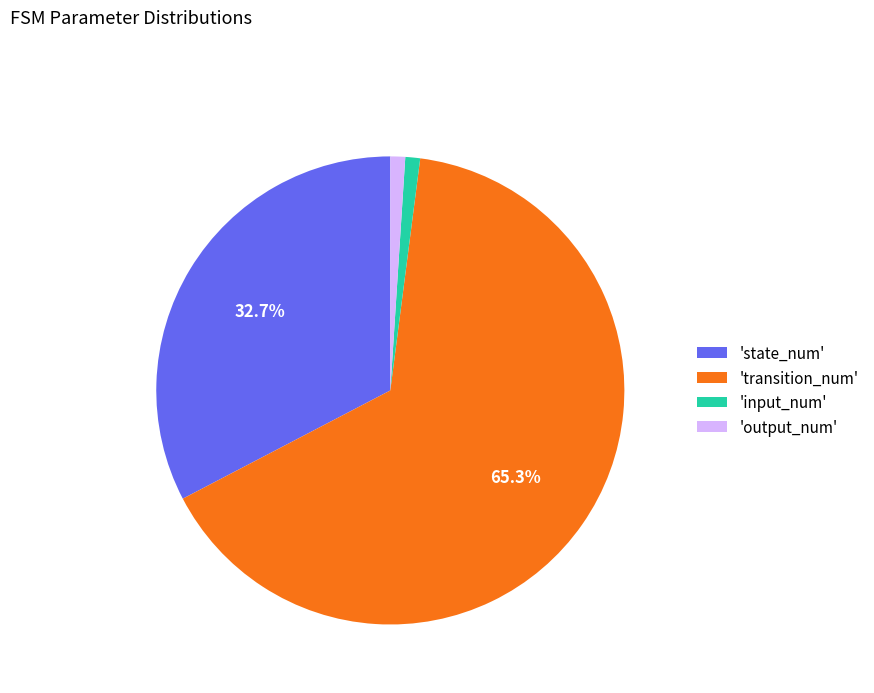

How many slices are in this pie chart?

4